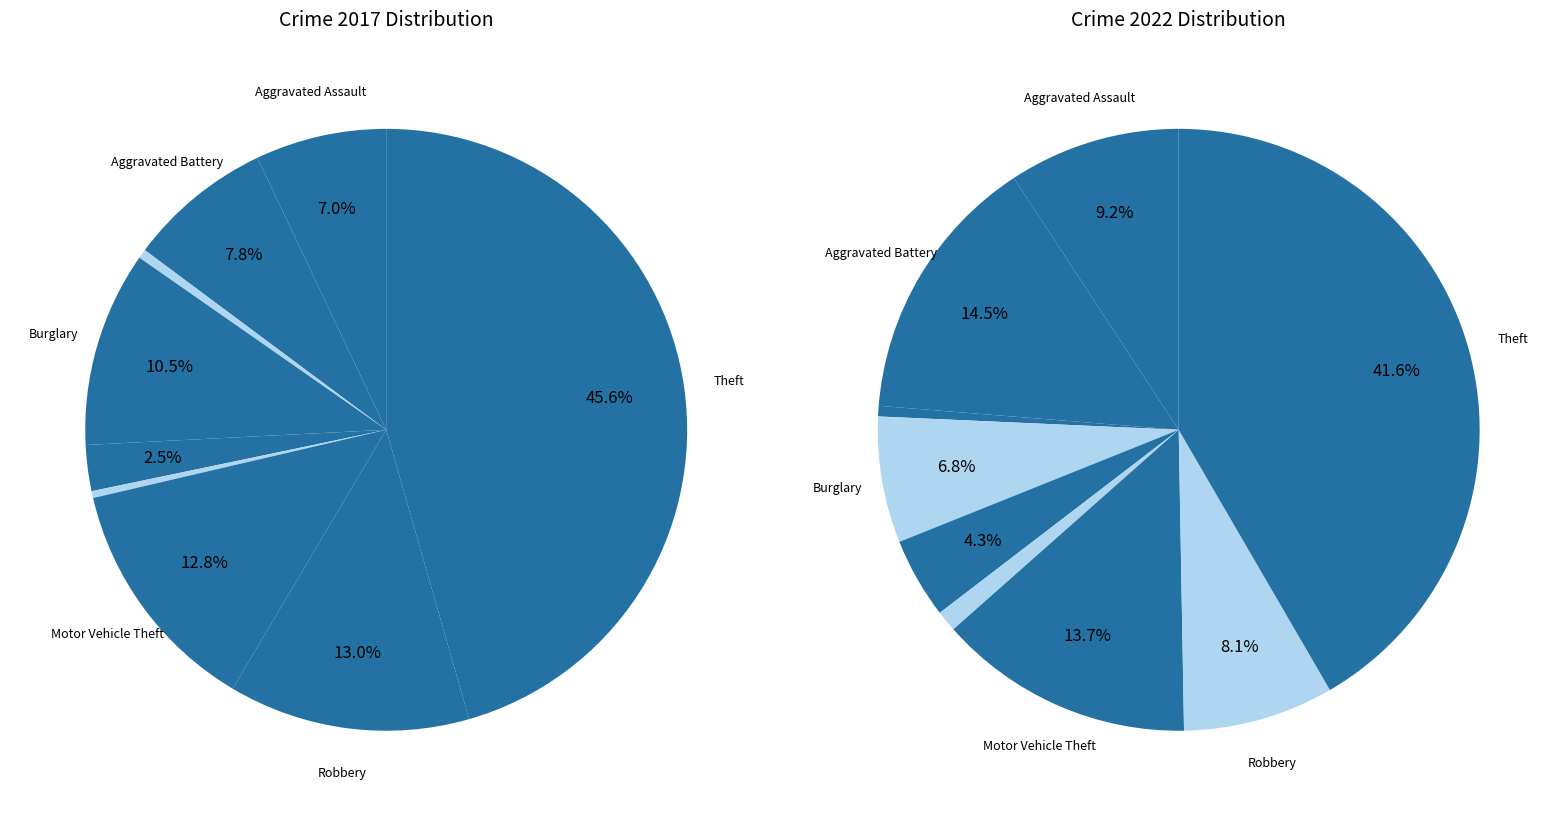

To the nearest percent, what portion does 7 represent?

13%